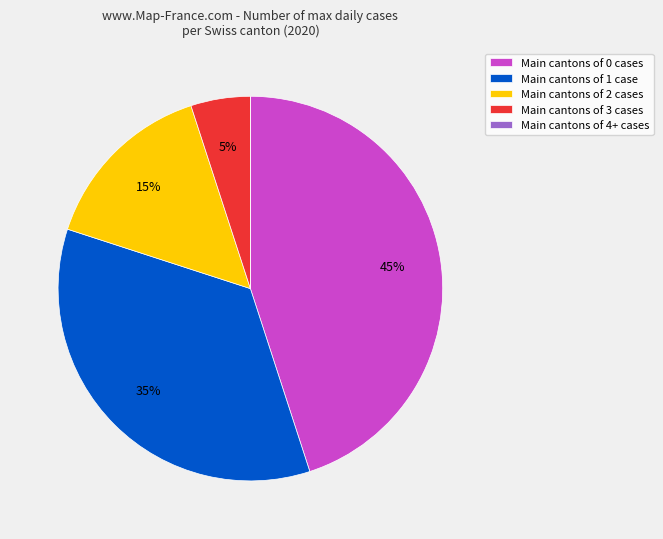

To the nearest percent, what is the difference between the largest and smallest slice percentages?

45%